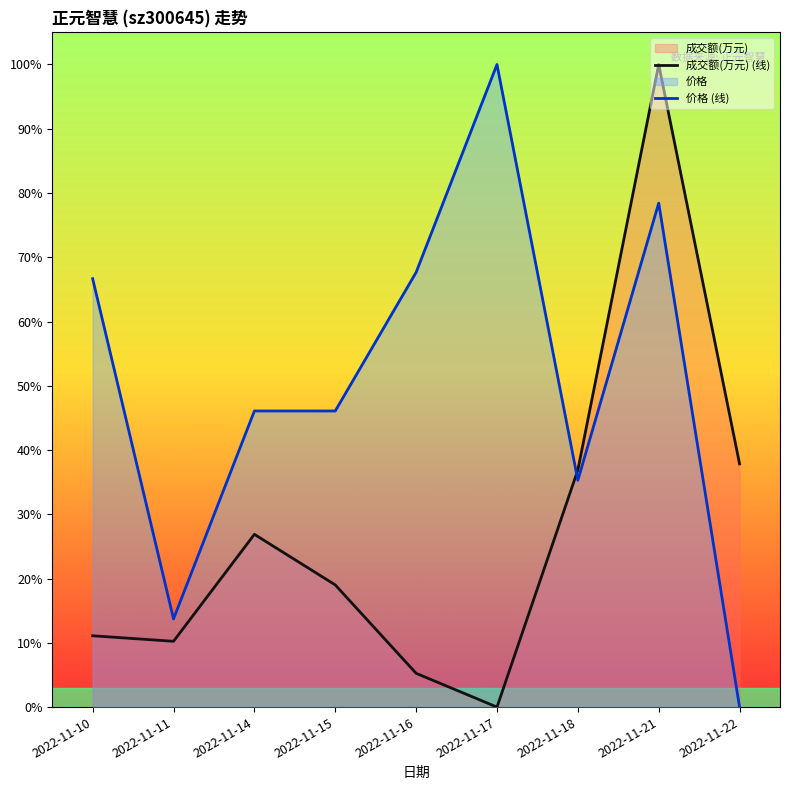

How many times do 成交额(万元) (线) and 价格 (线) cross each other?

1